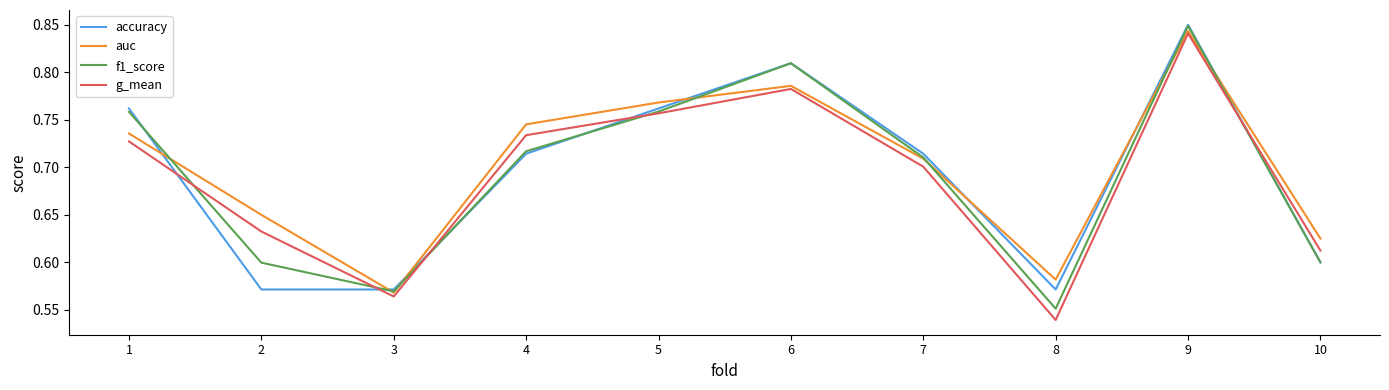

Rank the categories by auc value from lowest to highest.

3, 8, 10, 2, 7, 1, 4, 5, 6, 9